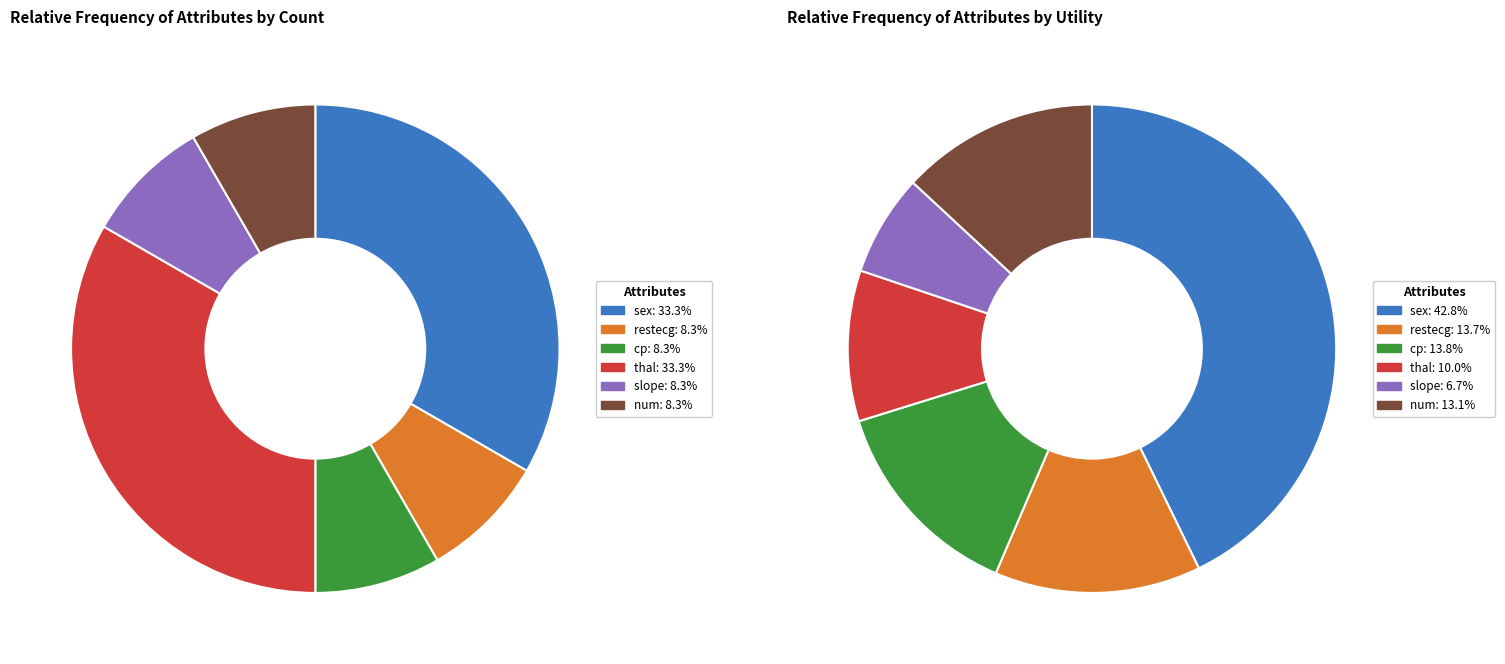

Count the number of slices in the pie.

6